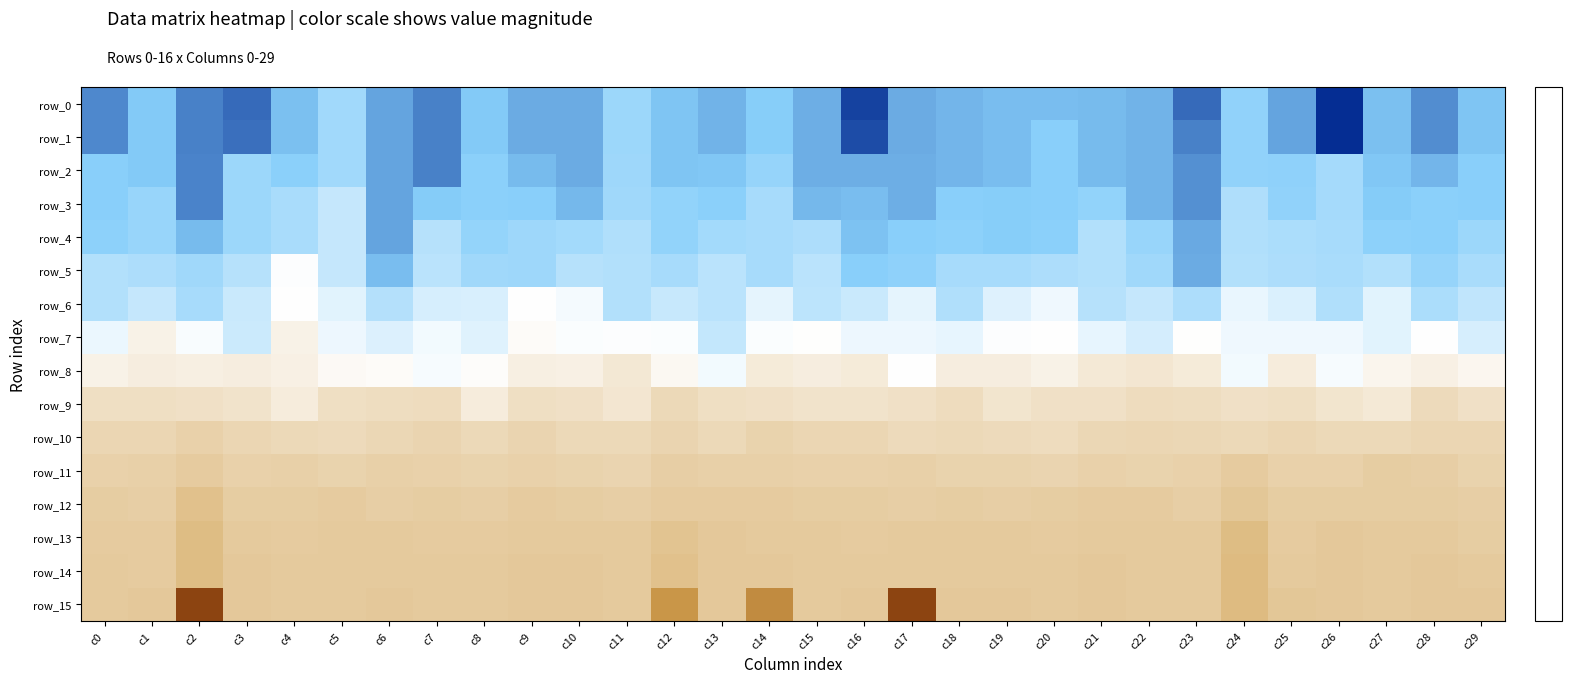

Between c24 and c23, which is larger?

c23